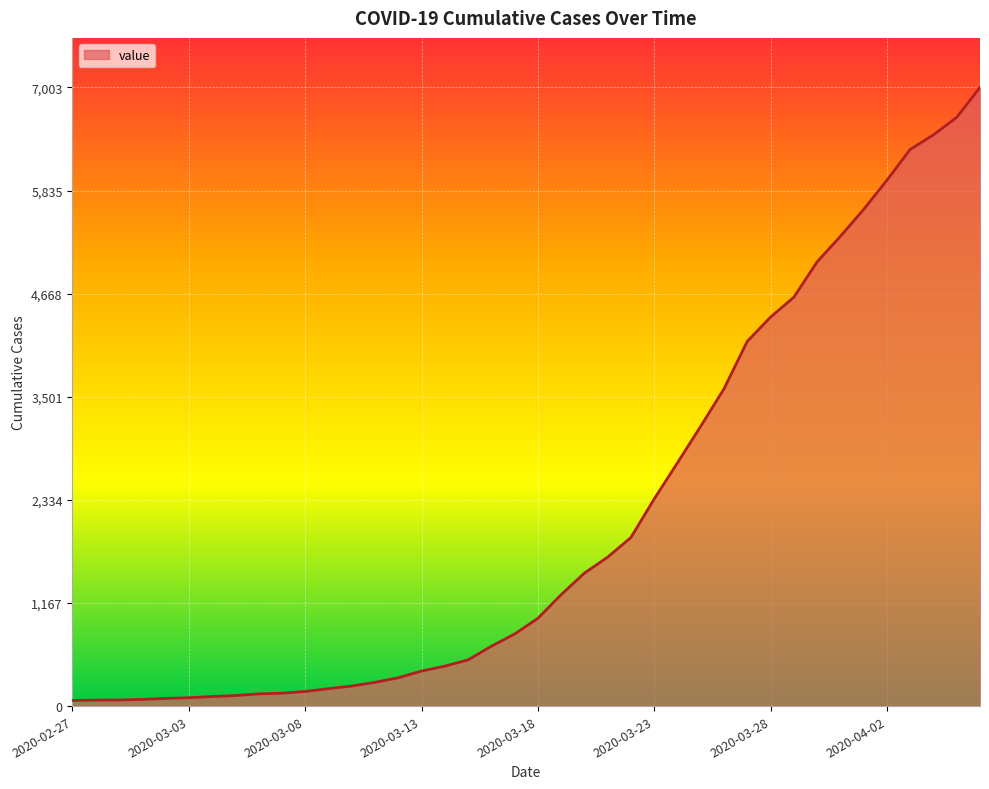

What is the maximum value shown in the chart?

7003